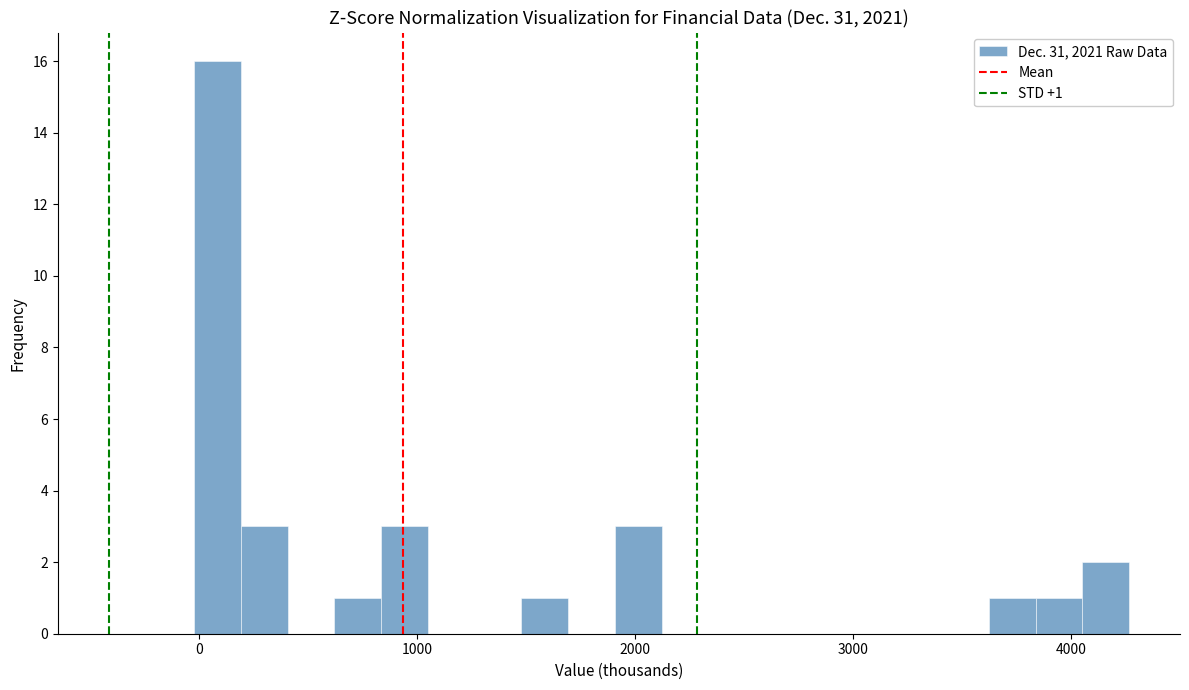

Read against the x-axis, roughly where is the centre of the tallest bar?

100